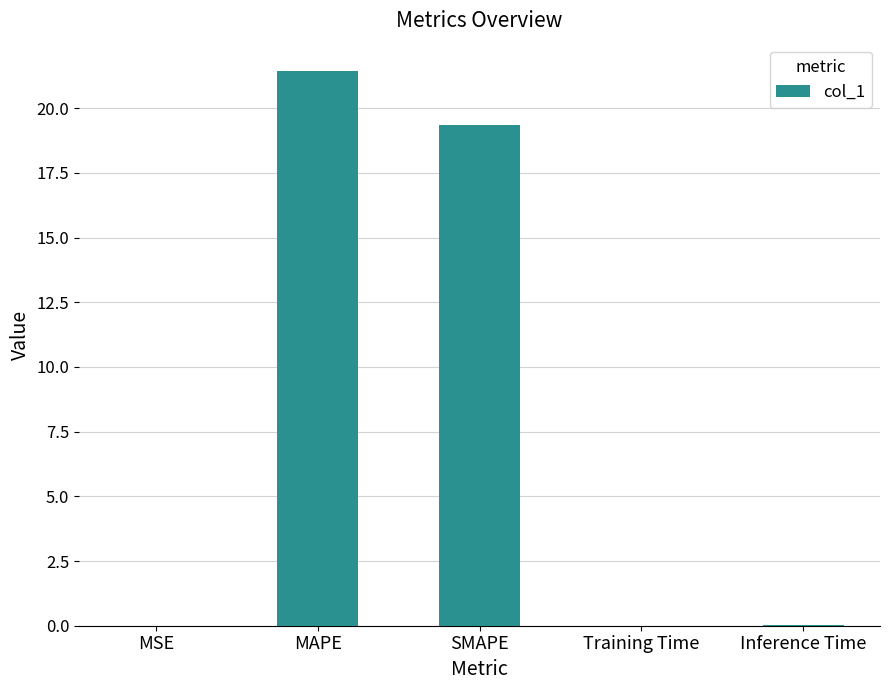

Where is the data nearest to the value 10?

SMAPE